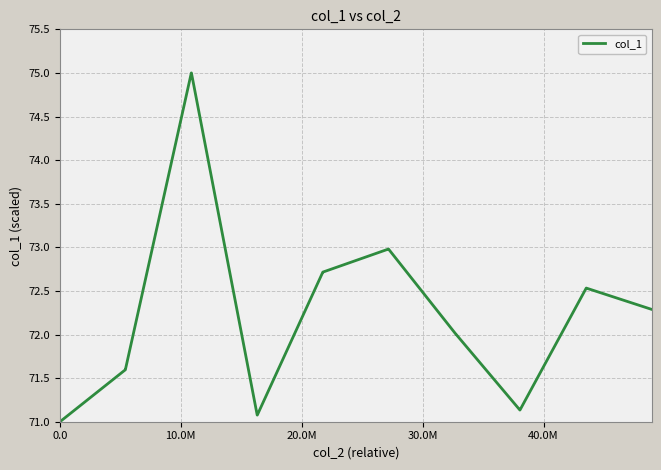

What is the greatest value displayed?

75.0